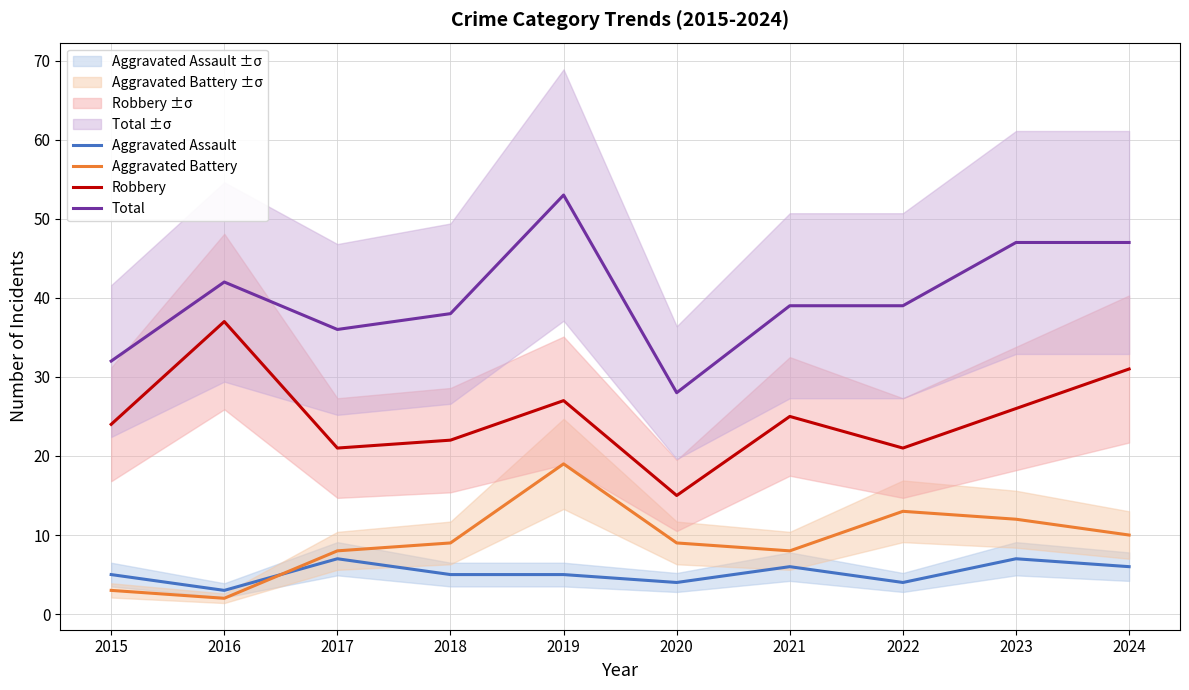

Reading left to right, extract all data points from this chart.

Aggravated Assault: 5	3	7	5	5	4	6	4	7	6
Aggravated Battery: 3	2	8	9	19	9	8	13	12	10
Robbery: 24	37	21	22	27	15	25	21	26	31
Total: 32	42	36	38	53	28	39	39	47	47